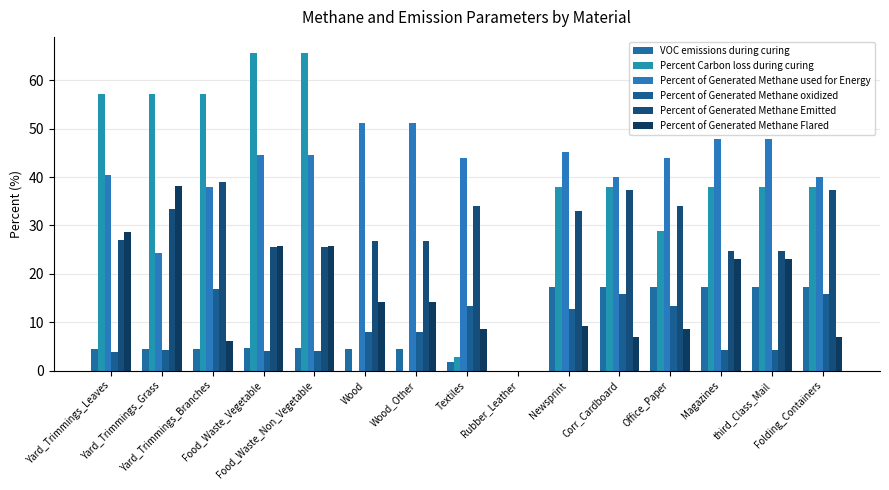

What is the label of the 1st bar from the right?

Folding_Containers